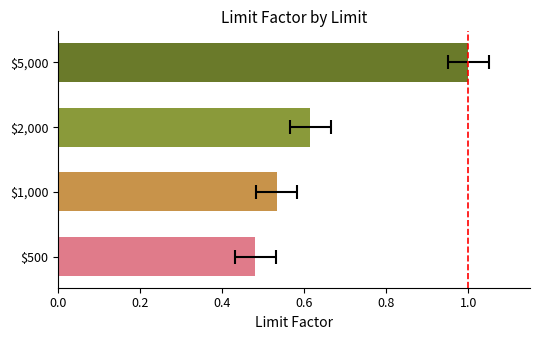

What is the sum of all values?

2.6